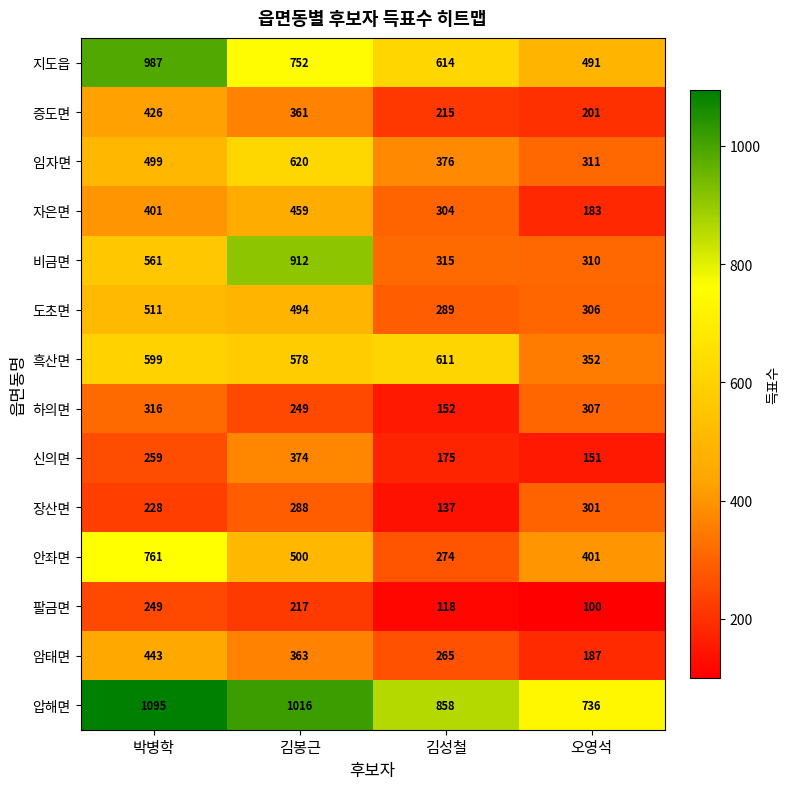

List the labels in order of 안좌면 value, largest first.

박병학, 김봉근, 오영석, 김성철